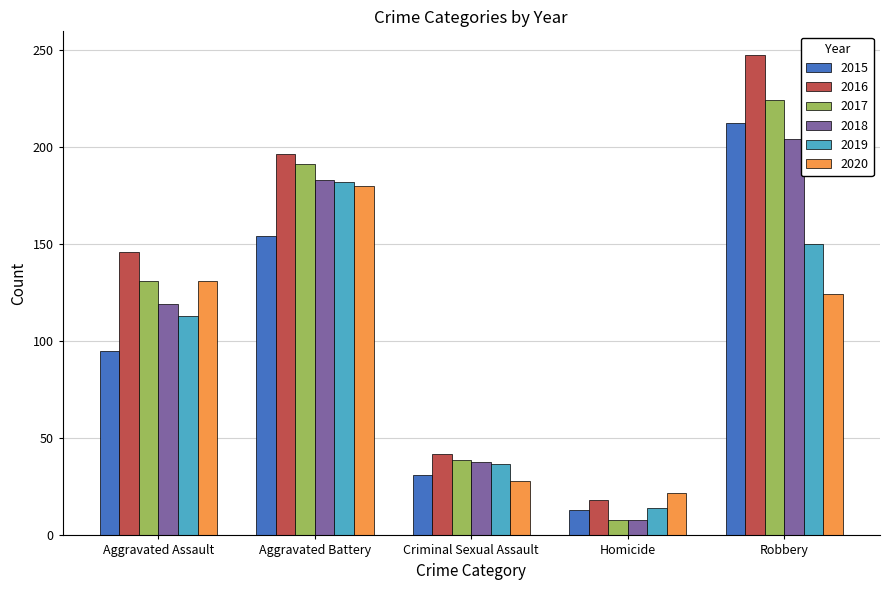

Rank the categories by 2017 value from lowest to highest.

Homicide, Criminal Sexual Assault, Aggravated Assault, Aggravated Battery, Robbery